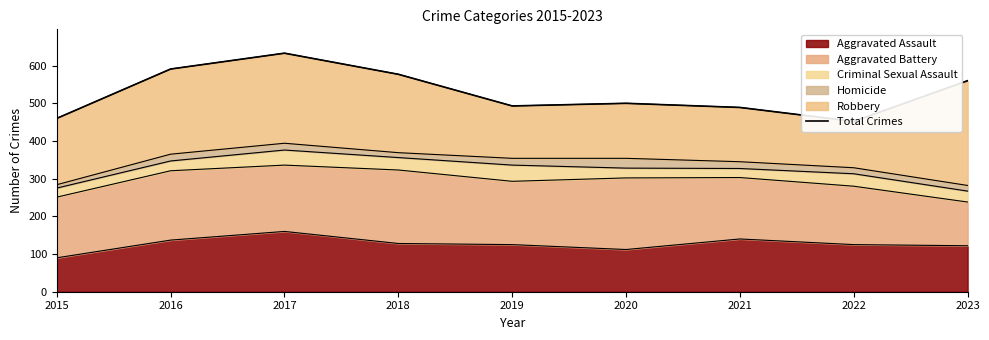

At which category does the data reach its first local peak?

2017